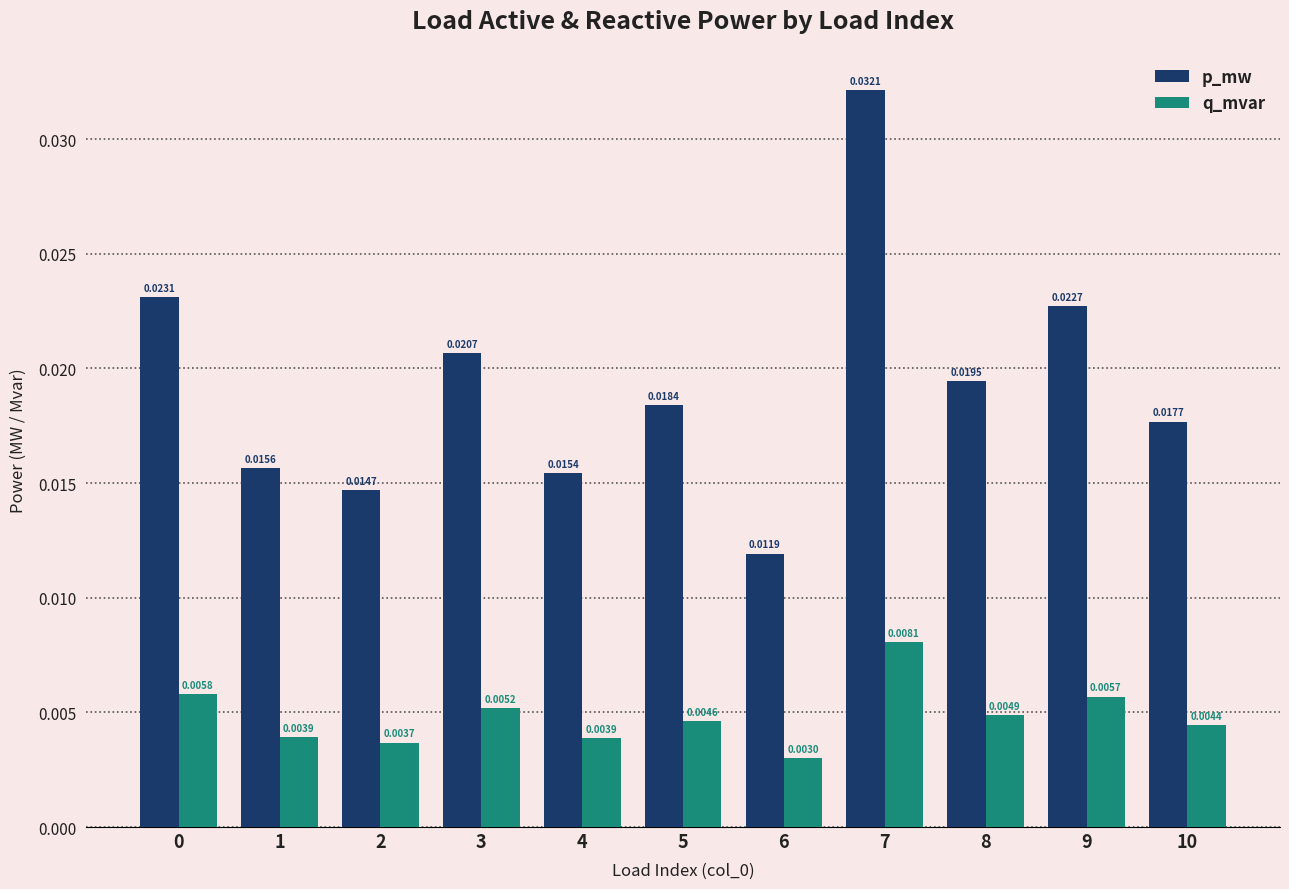

Which series has the widest spread of values?

p_mw